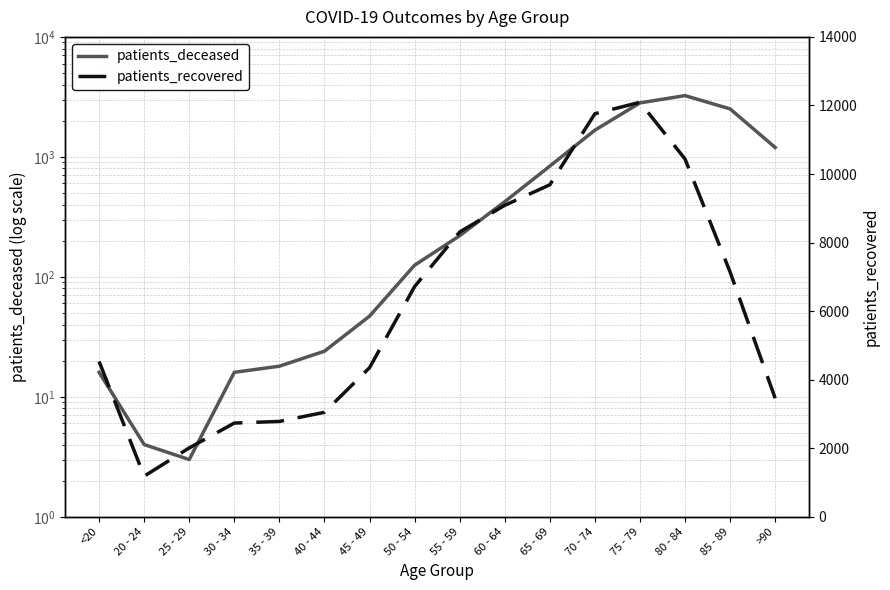

How many values in the patients_recovered series exceed 6716?

7